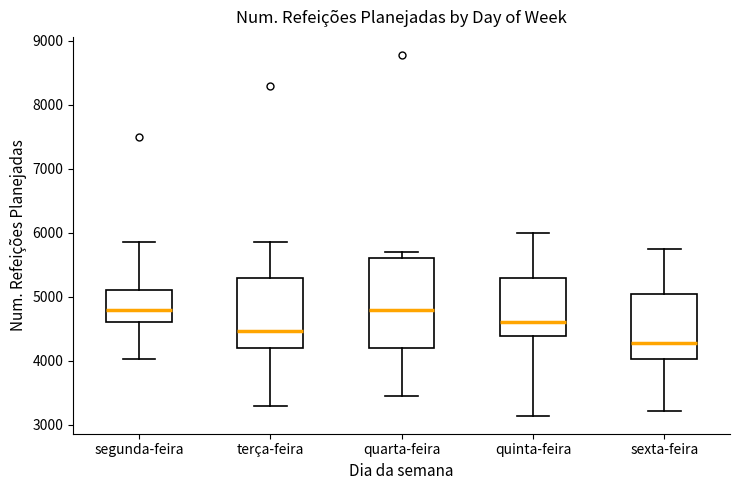

Which box is the tallest, from its lower edge to its upper edge?

quarta-feira